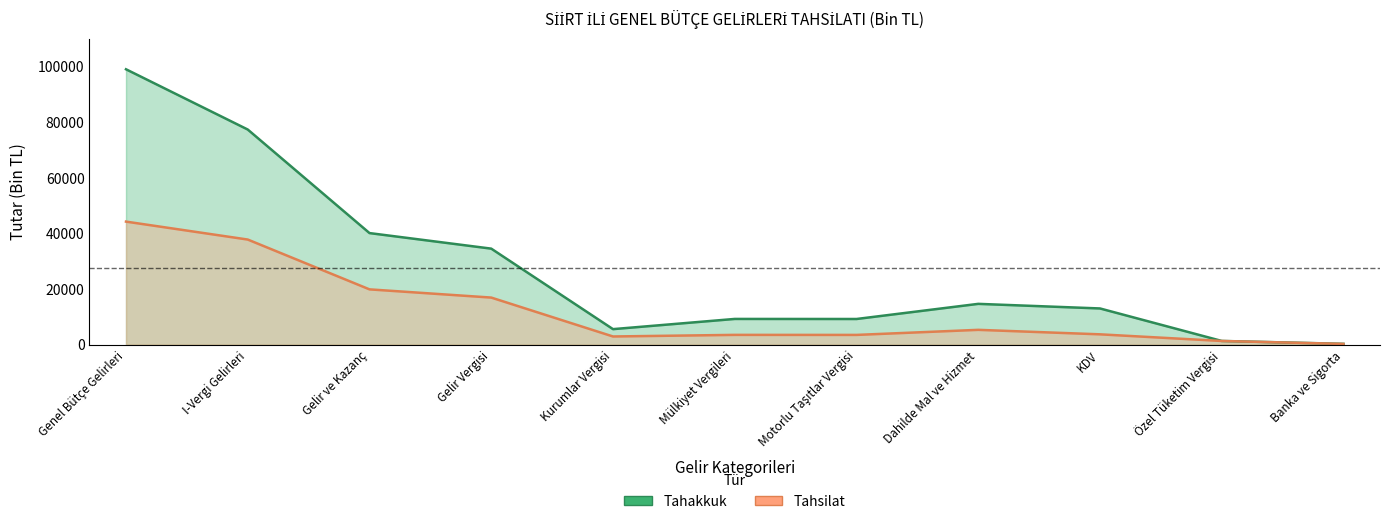

Between Motorlu Taşıtlar Vergisi and I-Vergi Gelirleri, which is larger?

I-Vergi Gelirleri